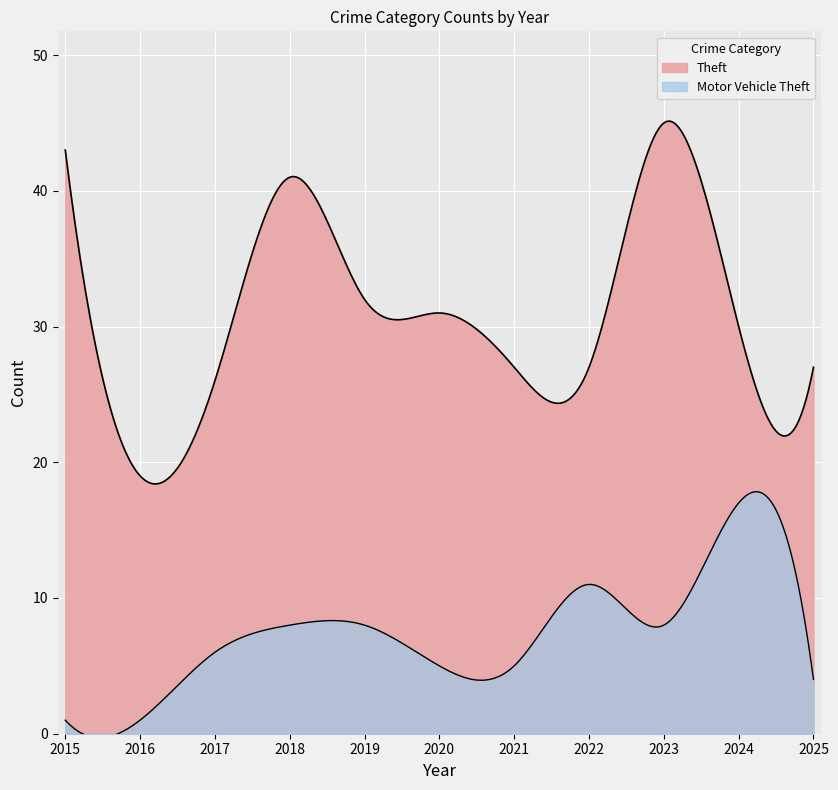

What is the value of the Motor Vehicle Theft point at the 4th from the left?

8